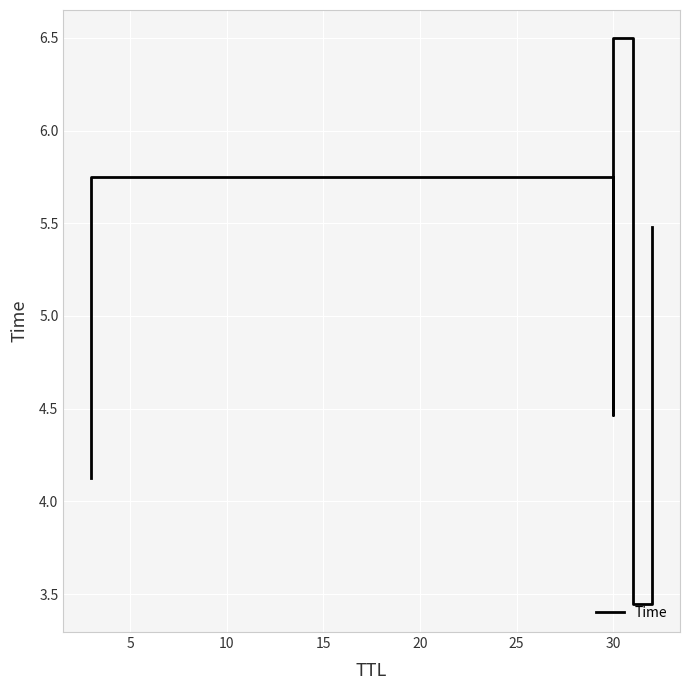

Count the number of values greater than 5.

3